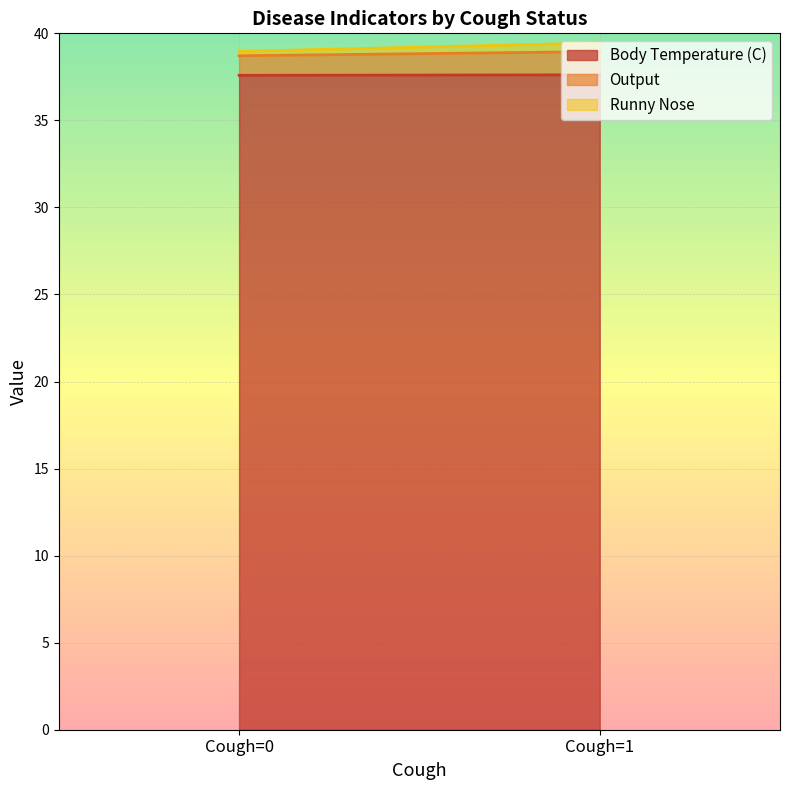

What is the sum of all Body Temperature (C) values?

75.2